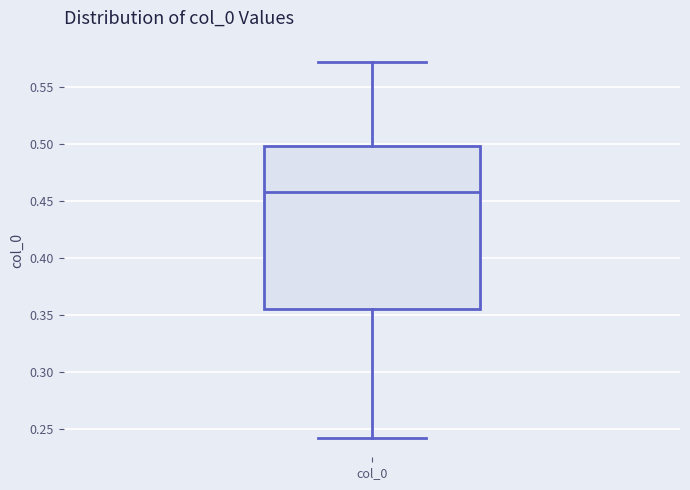

Where does the upper whisker of the box for col_0 end on the y-axis? The values are not printed on the chart, so give them approximately, as read against the axis.

0.570